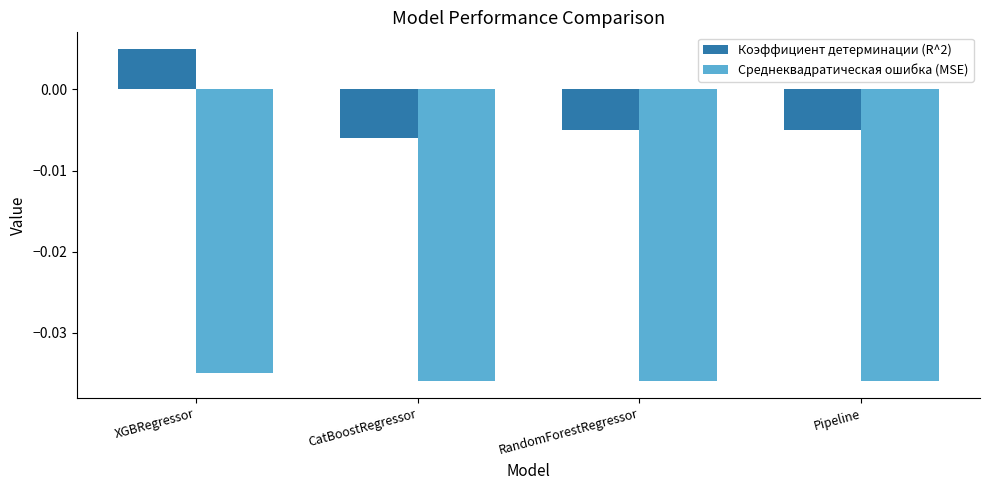

At which label does Коэффициент детерминации (R^2) first exceed 0?

XGBRegressor